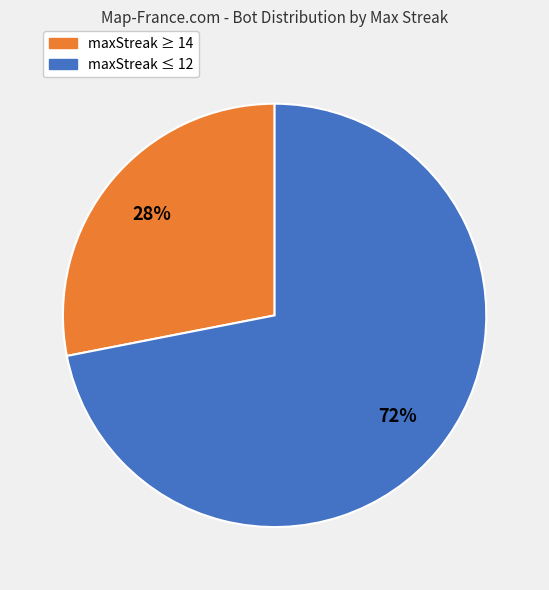

How many slices are in this pie chart?

2